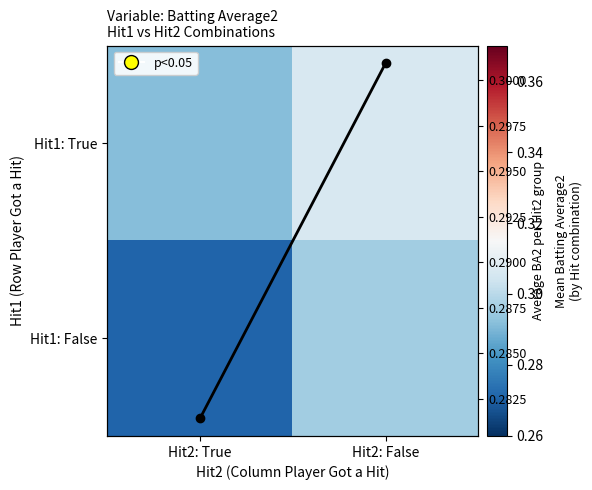

List the series in order of their overall mean, highest first.

Hit1: True, Col Mean BA2, Hit1: False